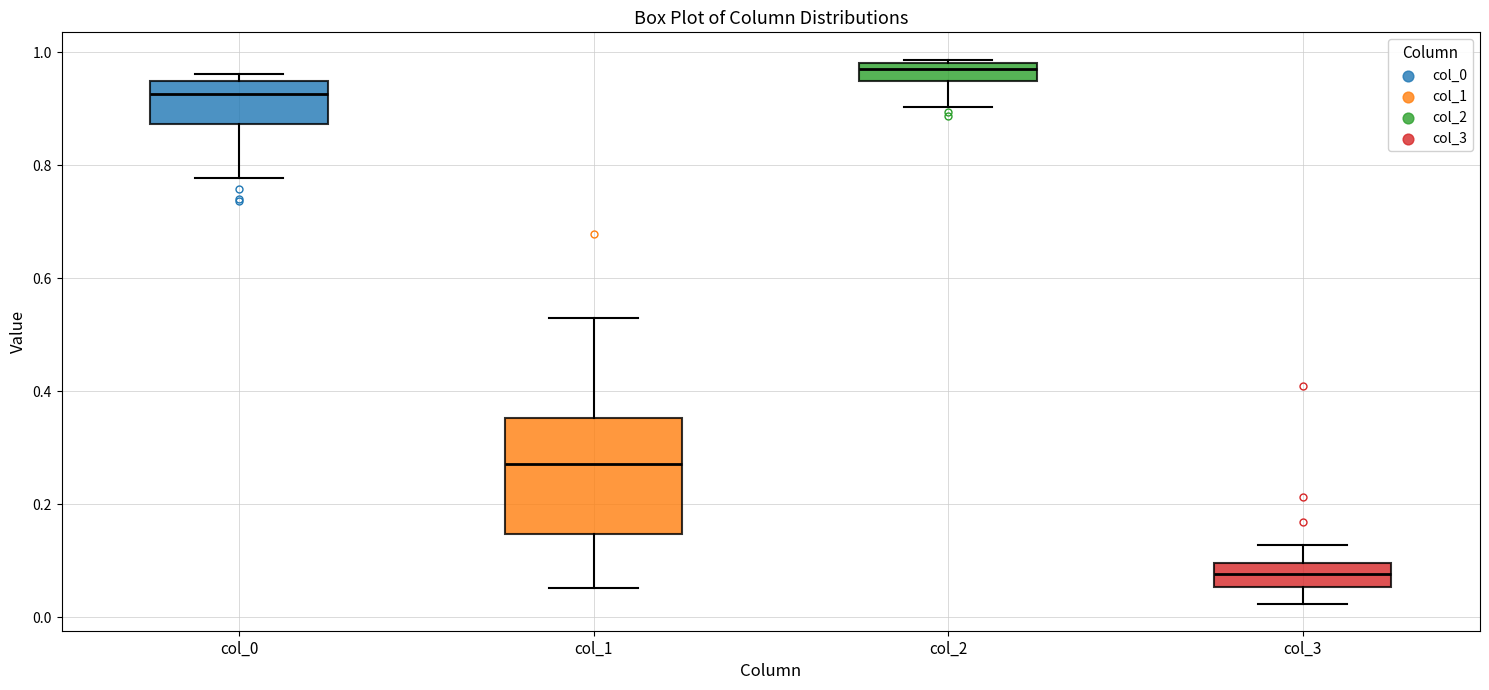

Which box has the highest median line?

col_2